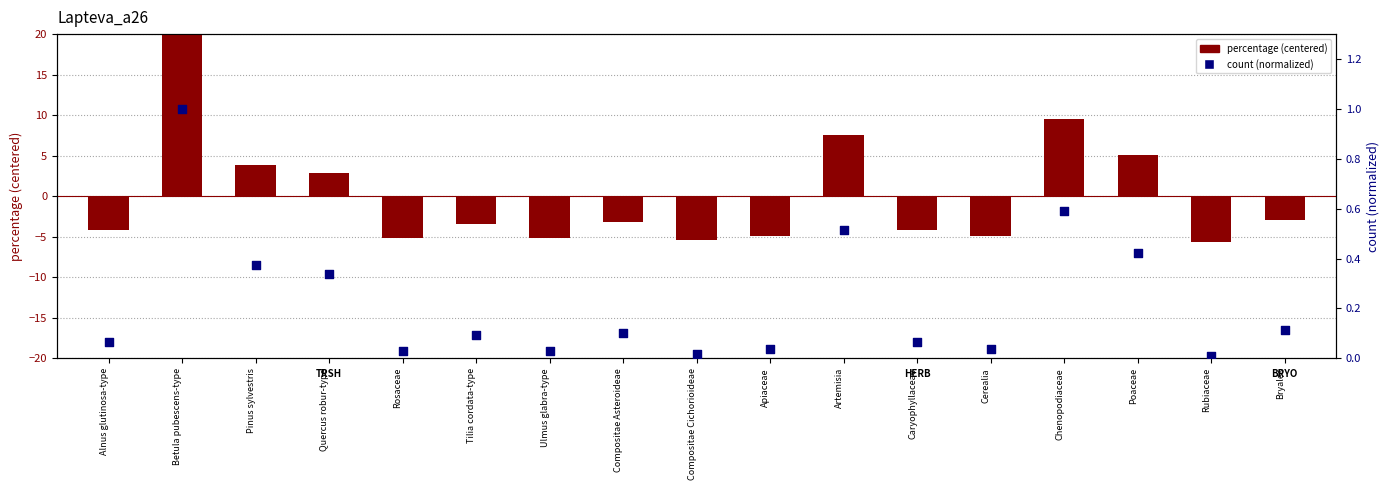

At how many categories does at least one series exceed 8?

2